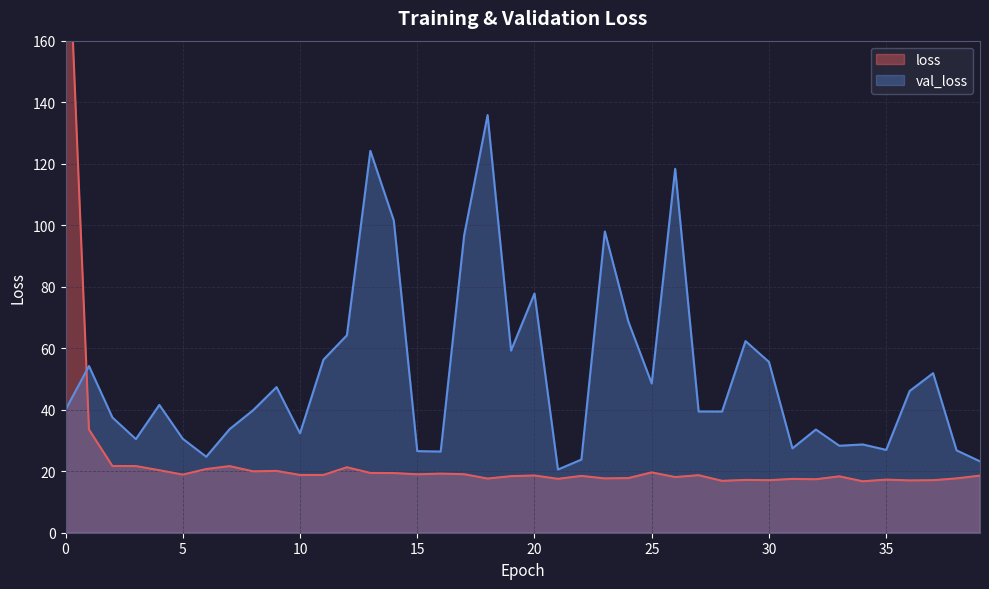

Reading left to right, what are all the values shown in this chart?

loss: 218.3	33.6	21.7	21.7	20.3	18.9	20.7	21.7	20.0	20.1	18.8	18.8	21.3	19.4	19.4	19.0	19.2	19.0	17.6	18.4	18.6	17.5	18.5	17.7	17.8	19.6	18.1	18.7	16.9	17.2	17.1	17.5	17.4	18.3	16.7	17.3	17.0	17.1	17.7	18.6
val_loss: 40.0	54.2	37.5	30.4	41.6	30.5	24.7	33.7	39.8	47.4	32.3	56.3	64.2	124.2	101.5	26.5	26.4	96.7	135.8	59.2	77.8	20.5	23.8	98.0	68.7	48.5	118.3	39.4	39.4	62.3	55.5	27.4	33.6	28.3	28.7	26.9	46.1	51.9	26.8	23.2